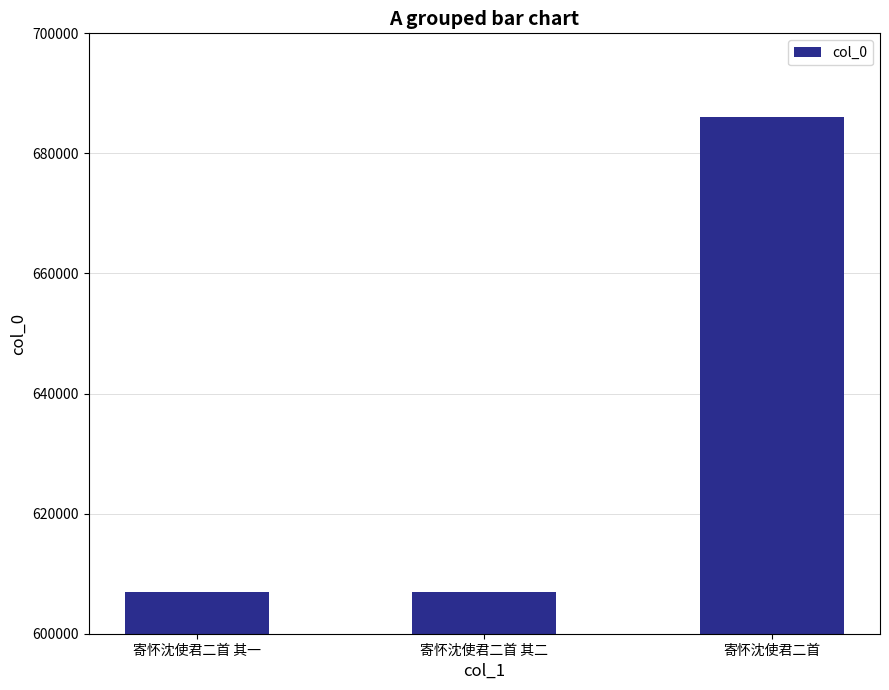

True or false: the data shows 928626 at 寄怀沈使君二首 其一.

False